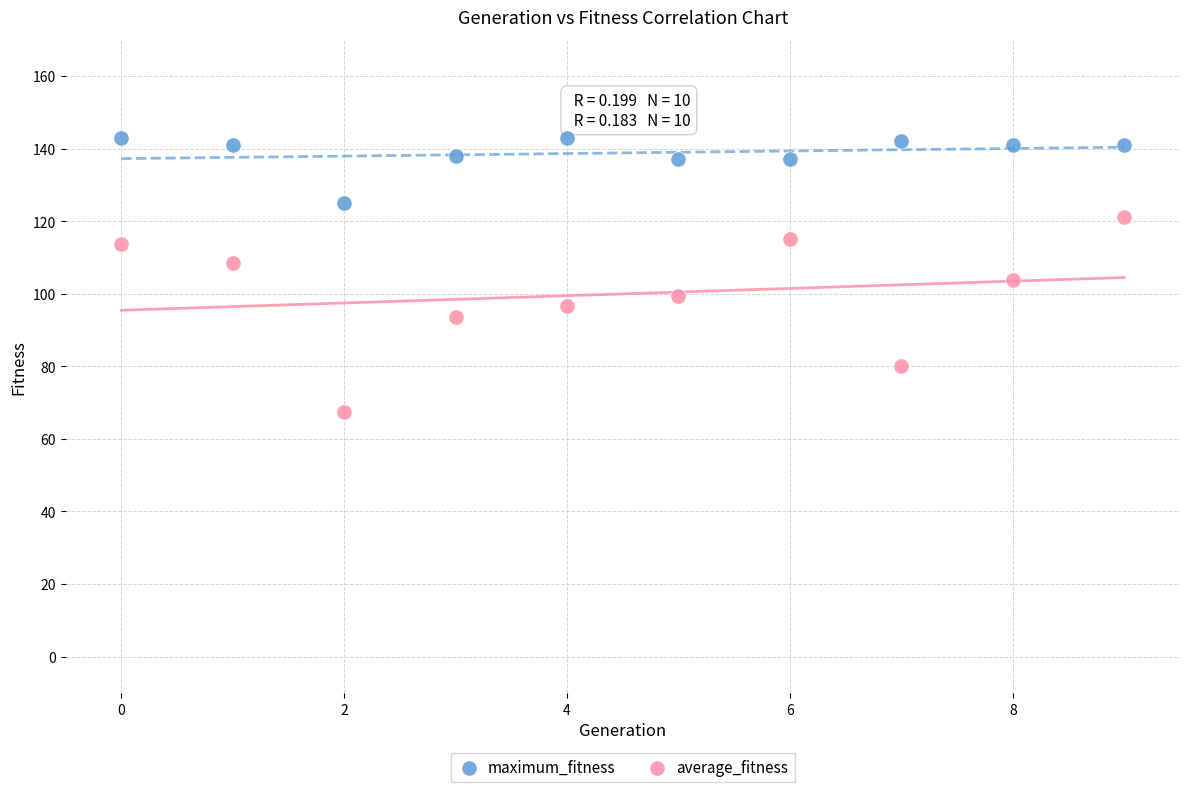

Which series reaches the minimum Y coordinate?

average_fitness